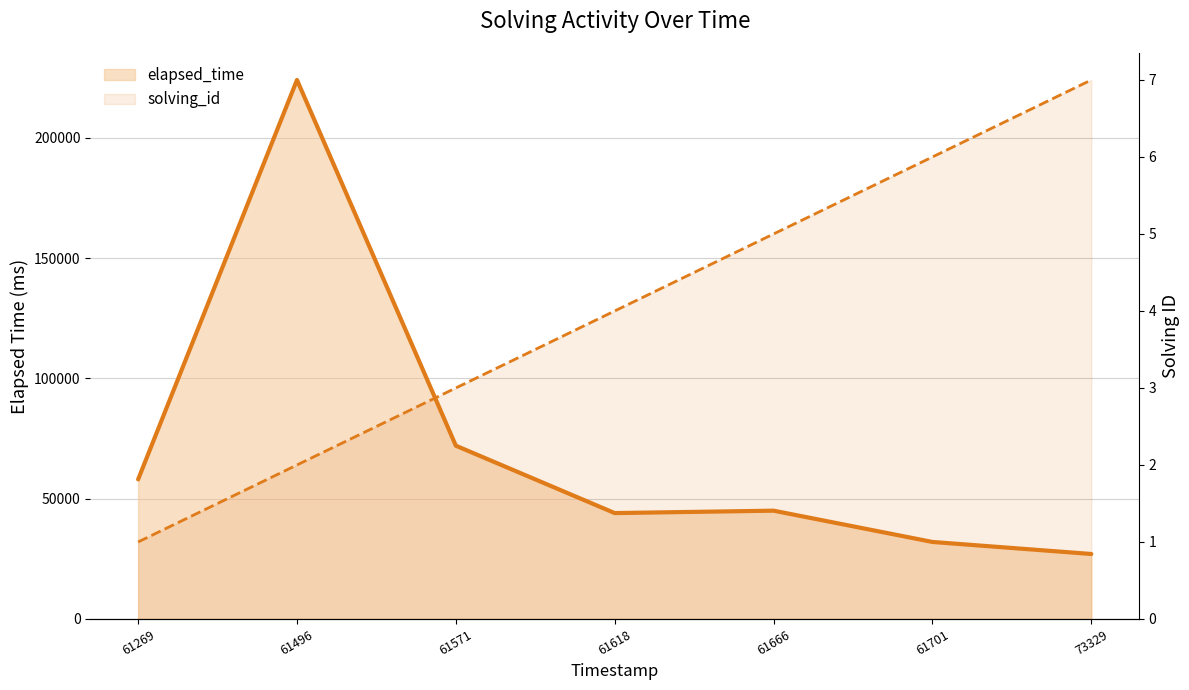

How many lines are shown in the chart?

2